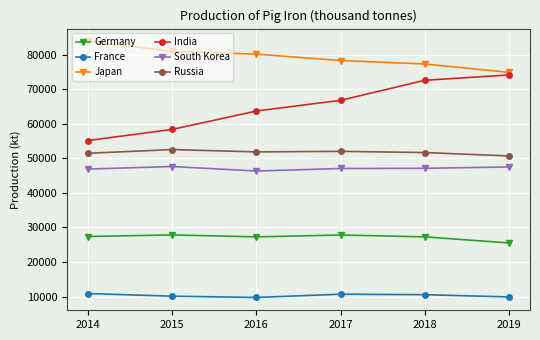

True or false: Japan and Germany cross at least once.

False